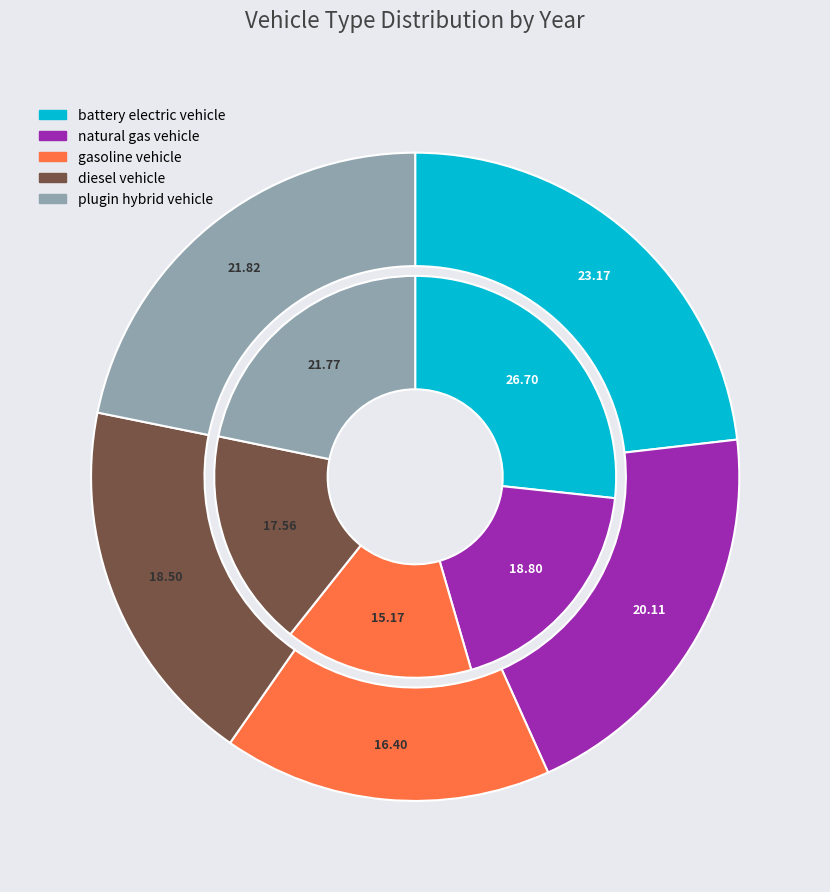

How many slices are in this pie chart?

5